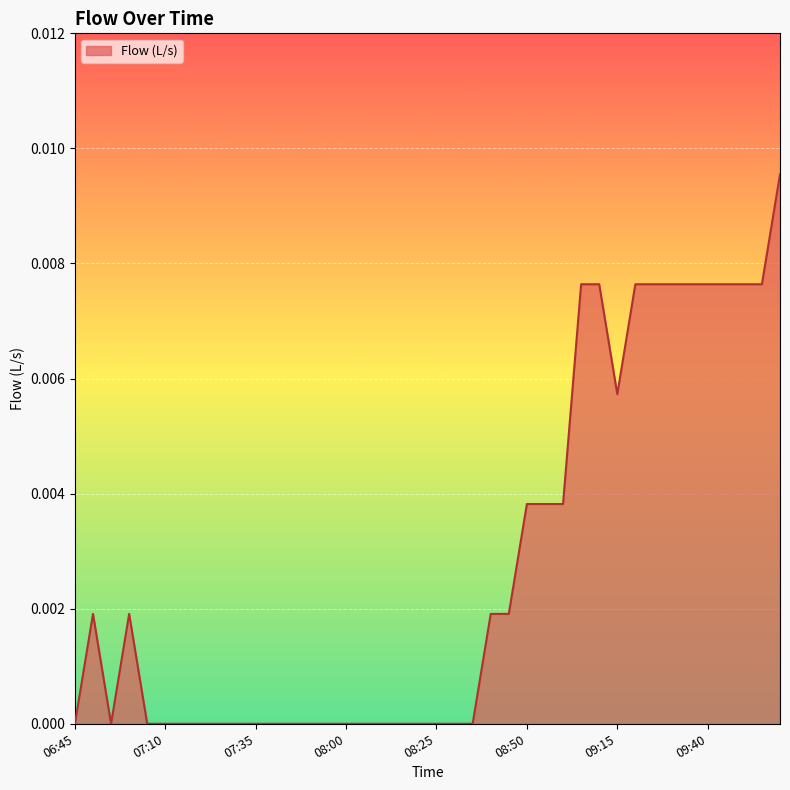

At which category does the chart reach its minimum across all series?

06:45